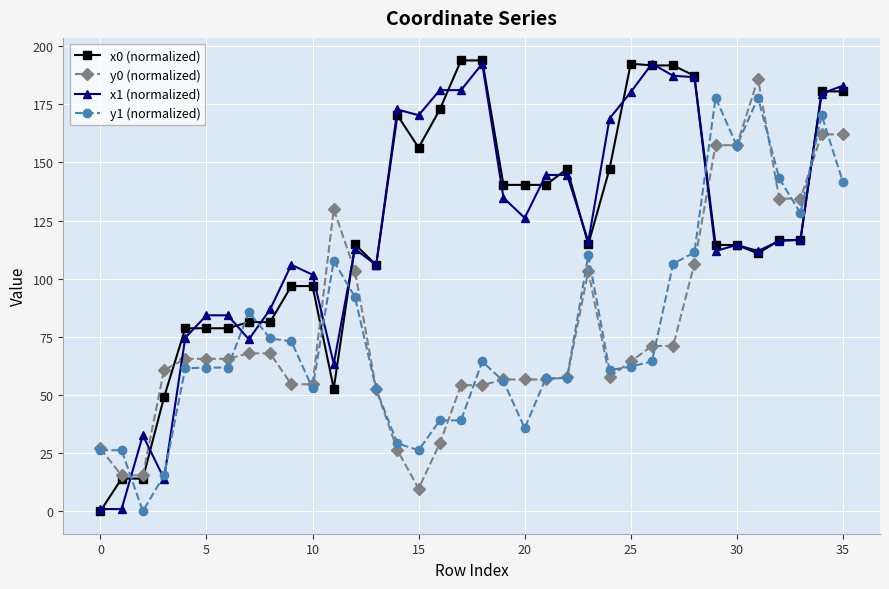

What are all the series names shown in the legend?

x0 (normalized), y0 (normalized), x1 (normalized), y1 (normalized)